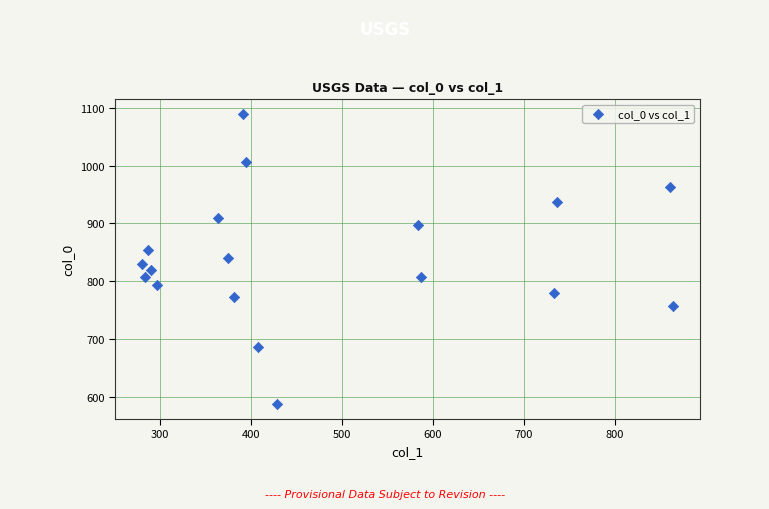

What is the range of Y values (max minus min)?

503.3